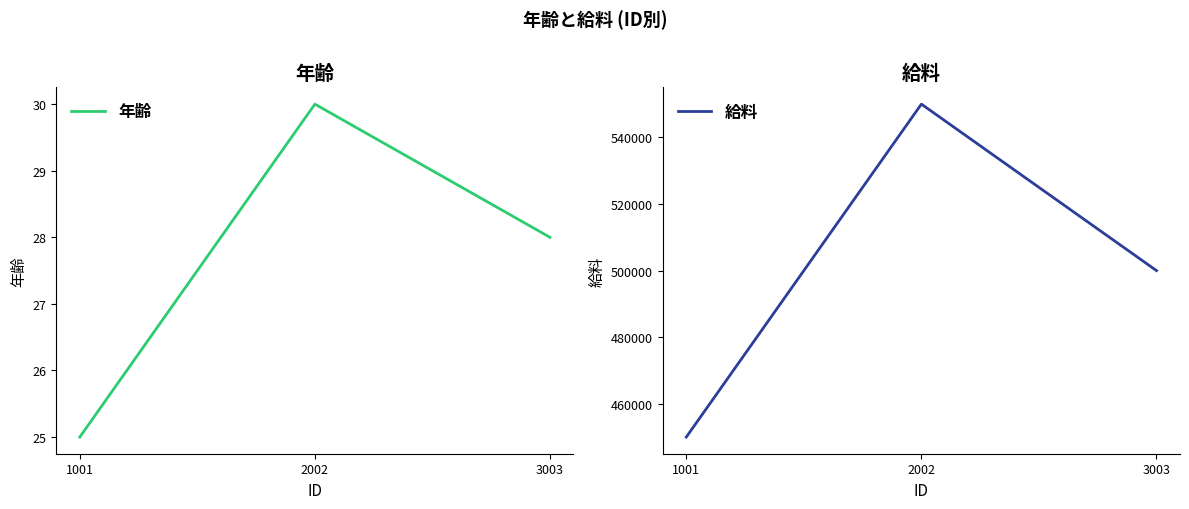

What is the maximum value shown in the chart?

550000.8